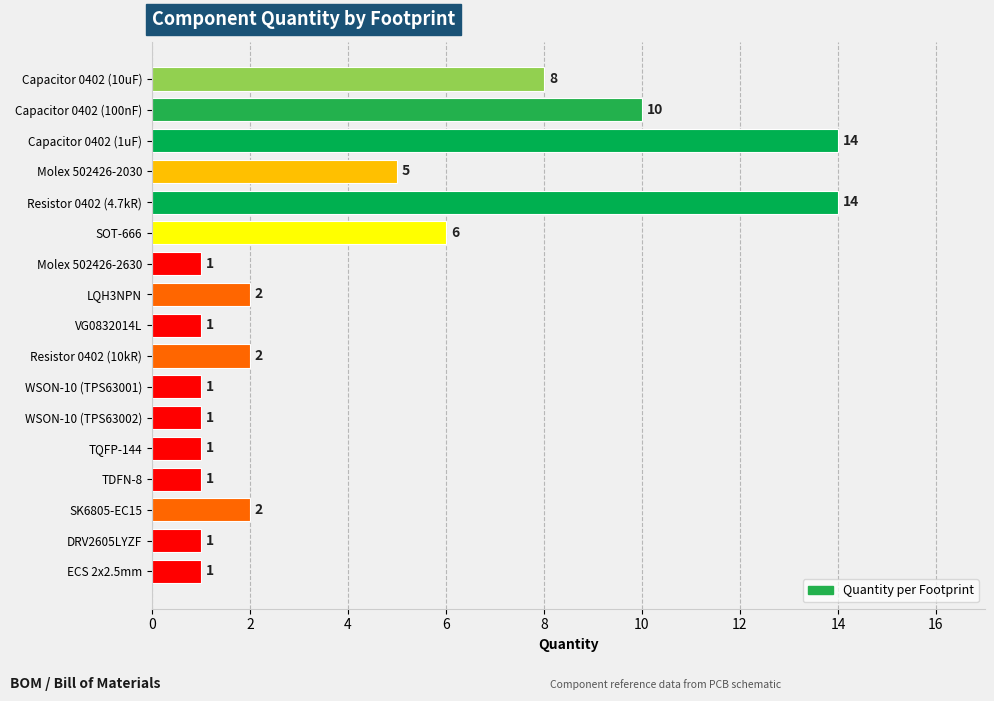

True or false: the data shows 2 at SK6805-EC15.

True